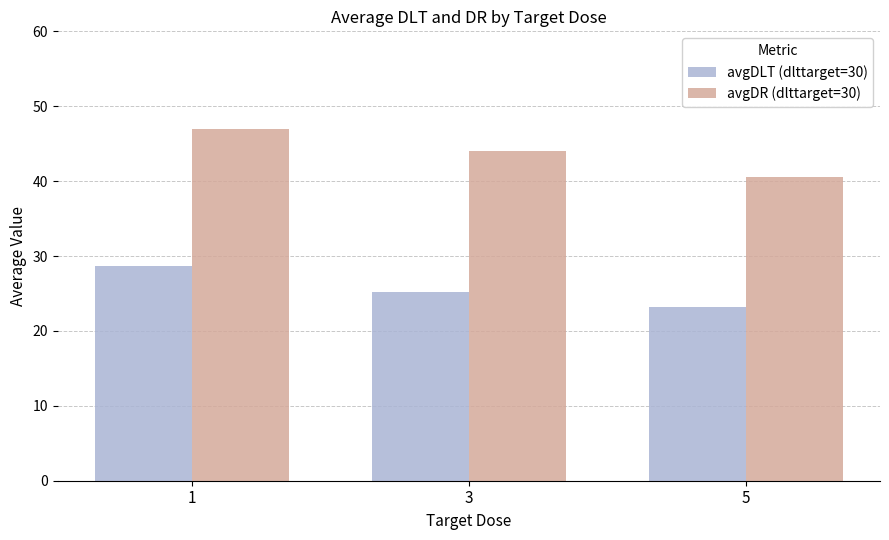

What is the value of the avgDR (dlttarget=30) bar at the 1st from the left?

46.9